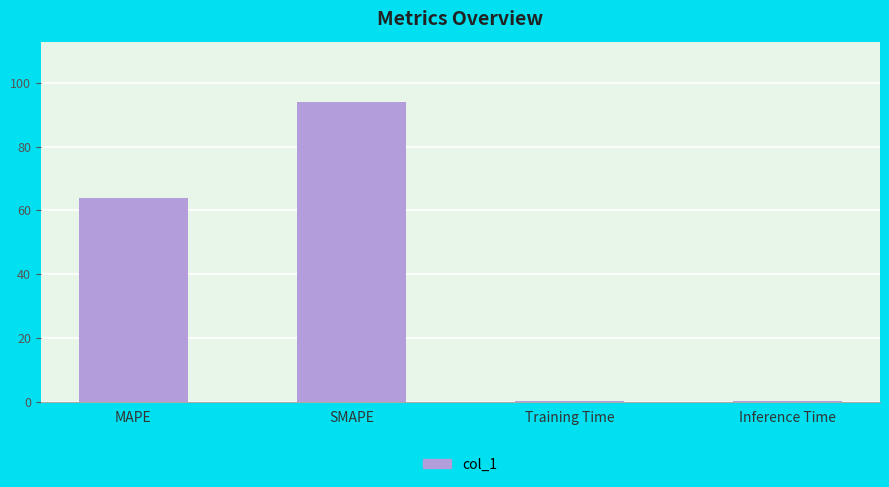

At which label is the value closest to 47?

MAPE